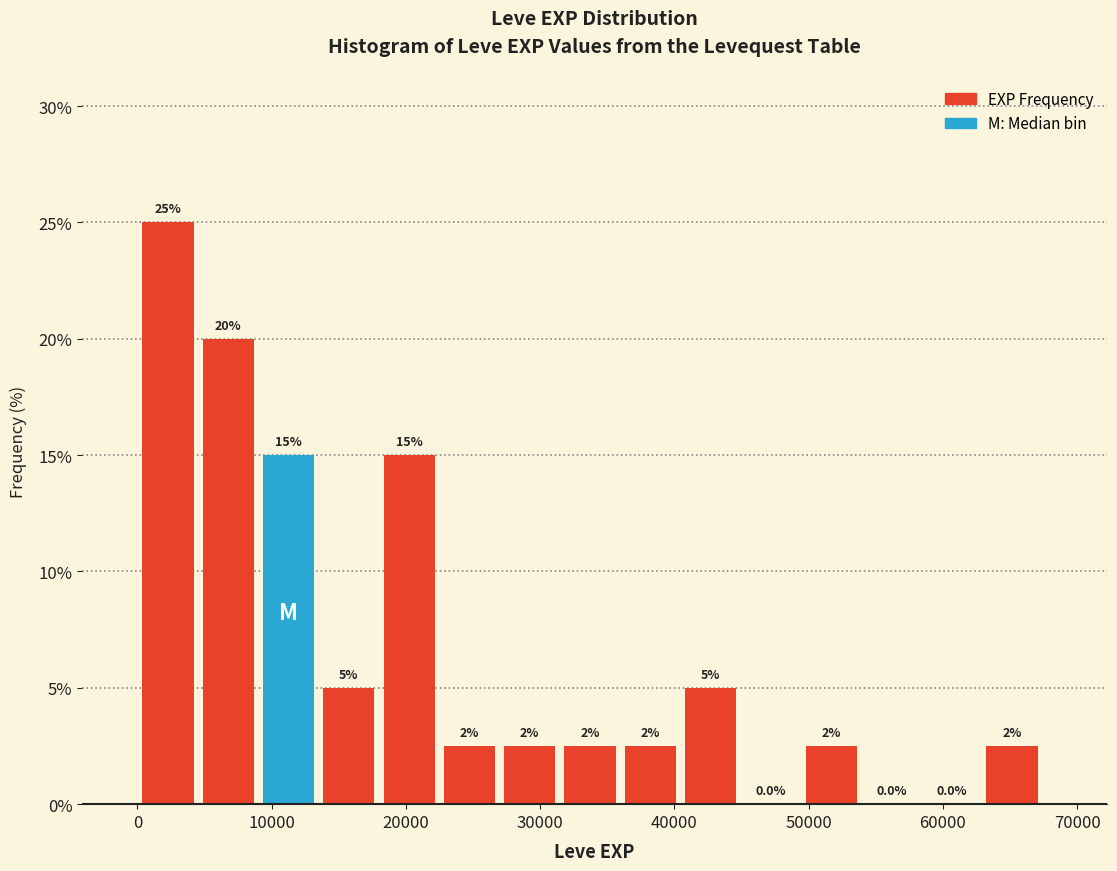

Which range on the x-axis has the tallest bar?

0 to 5000